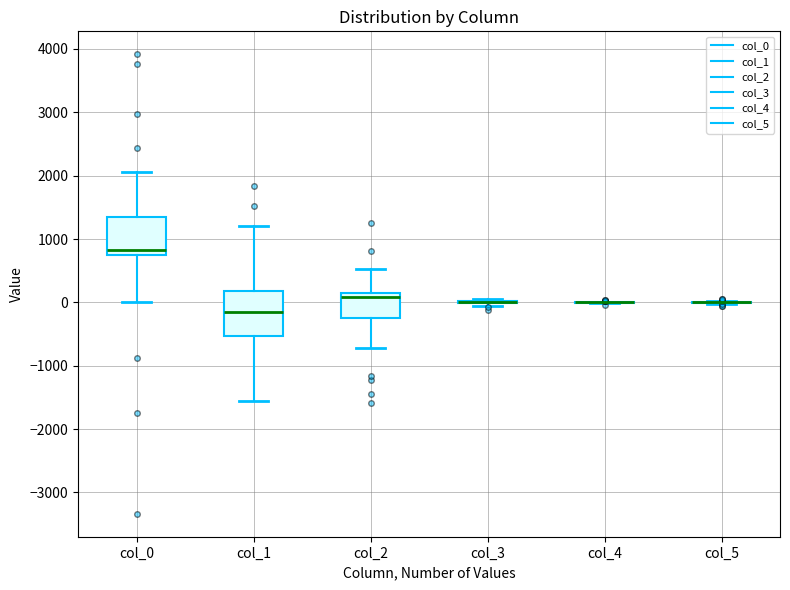

Which box is the tallest, from its lower edge to its upper edge?

col_1